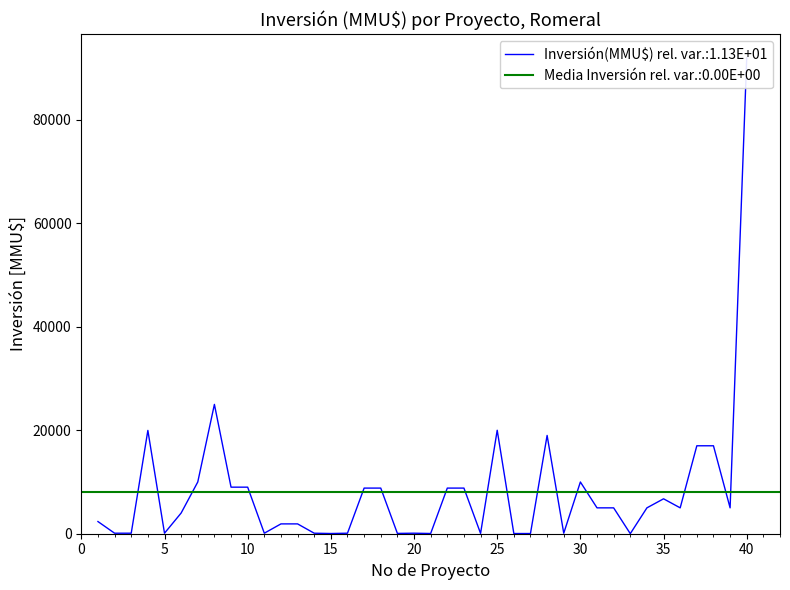

Is this an area chart (filled region under the line)?

No